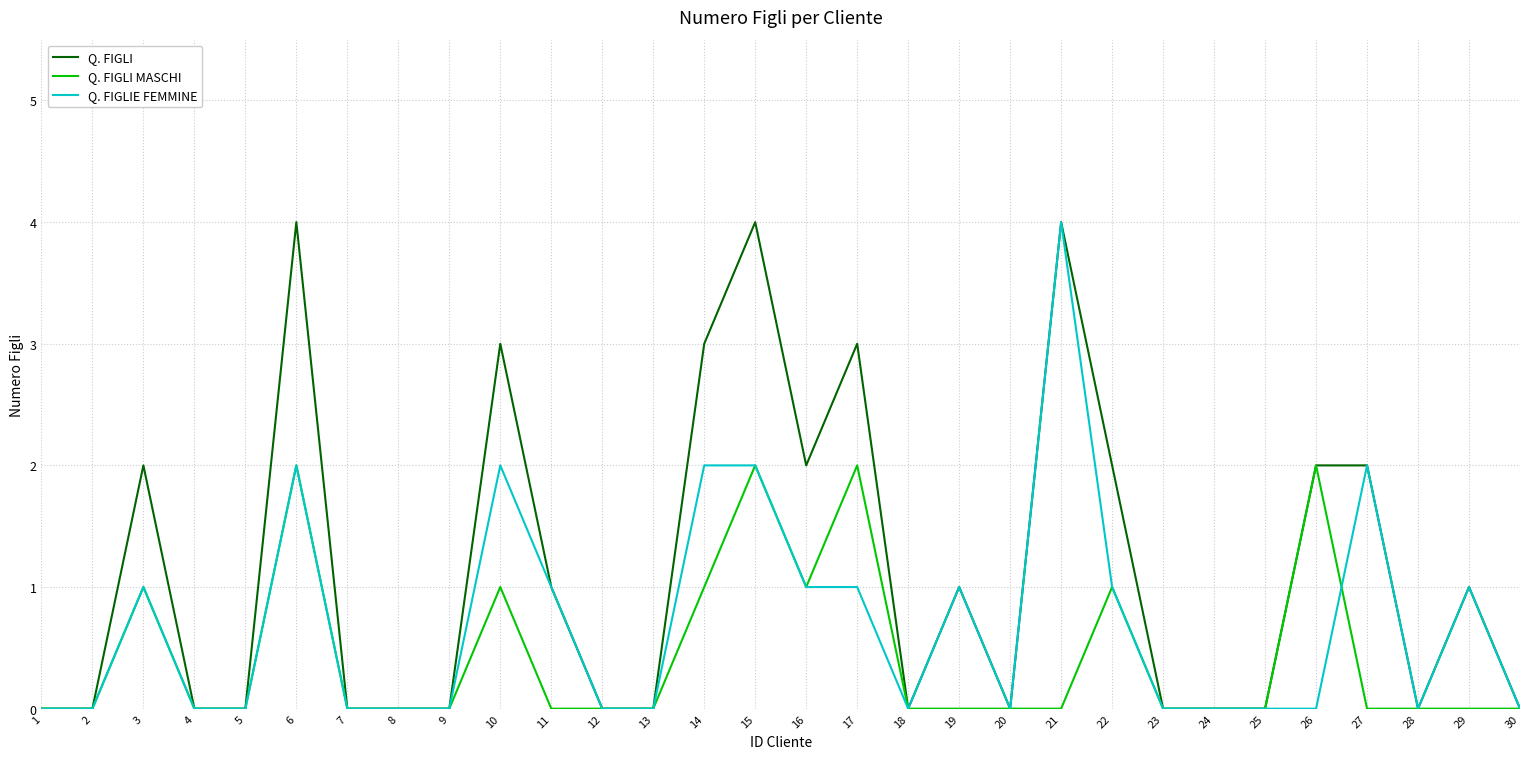

Which series has the largest total across all categories?

Q. FIGLI